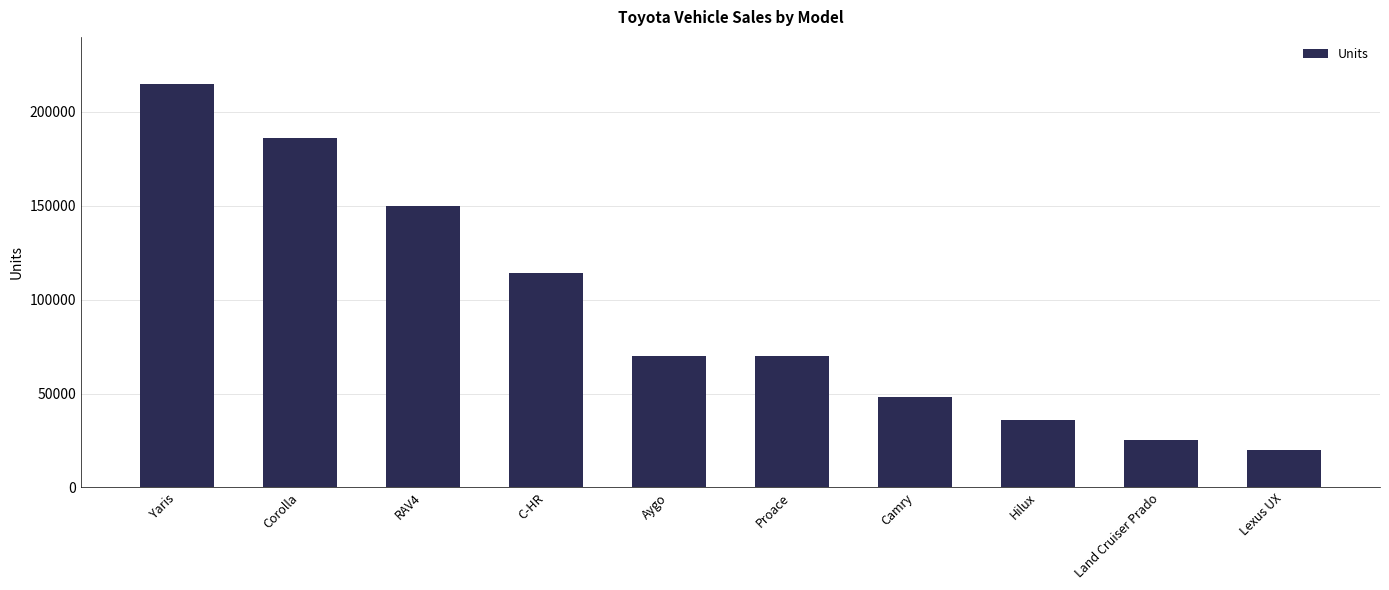

Reading left to right, transcribe all the data shown in this chart.

Yaris=215000	Corolla=186000	RAV4=150000	C-HR=114000	Aygo=70000	Proace=70000	Camry=48000	Hilux=36000	Land Cruiser Prado=25000	Lexus UX=20000